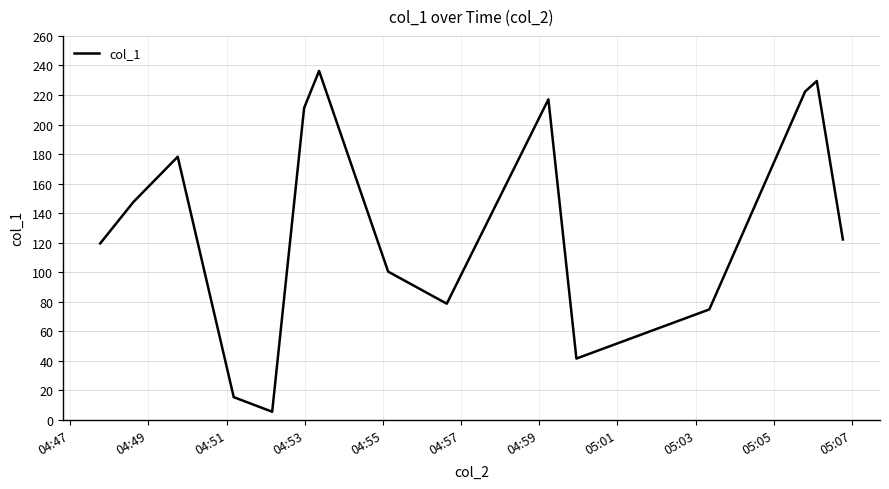

Does the chart have visible grid lines?

Yes